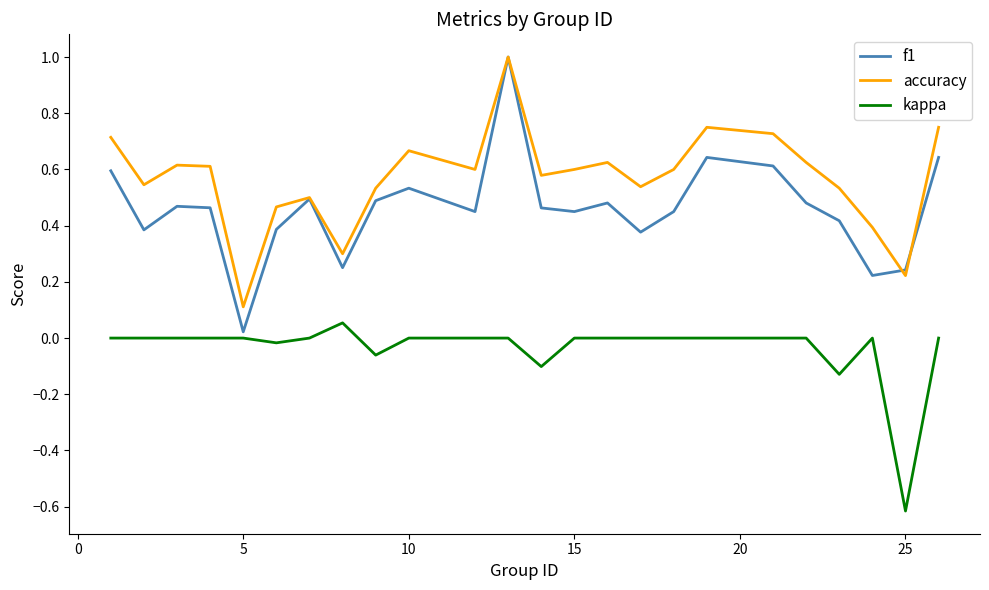

True or false: kappa and accuracy intersect in this chart.

False